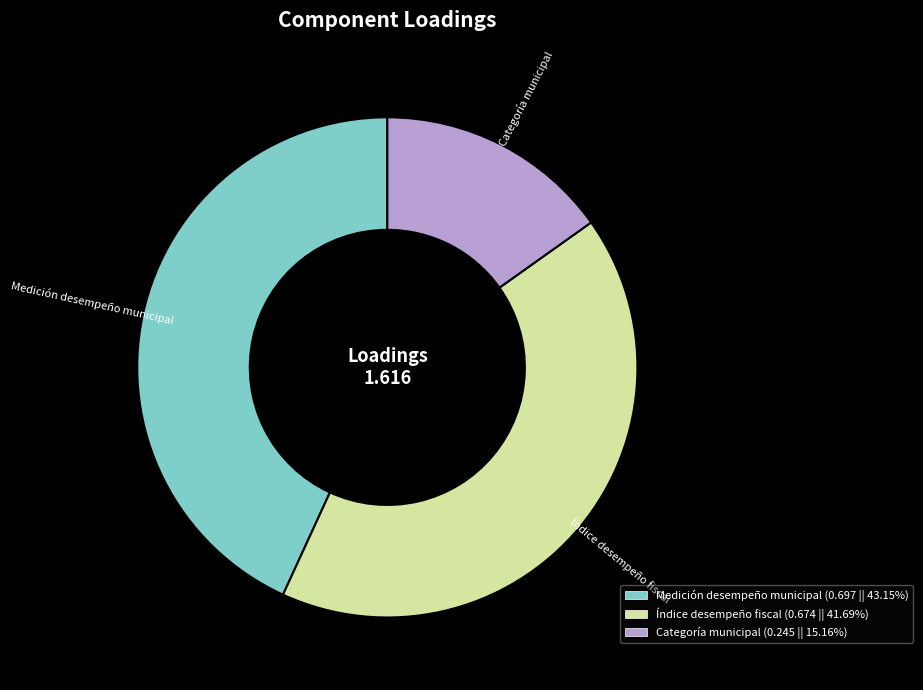

Which category has the biggest portion of the pie?

Medición desempeño municipal